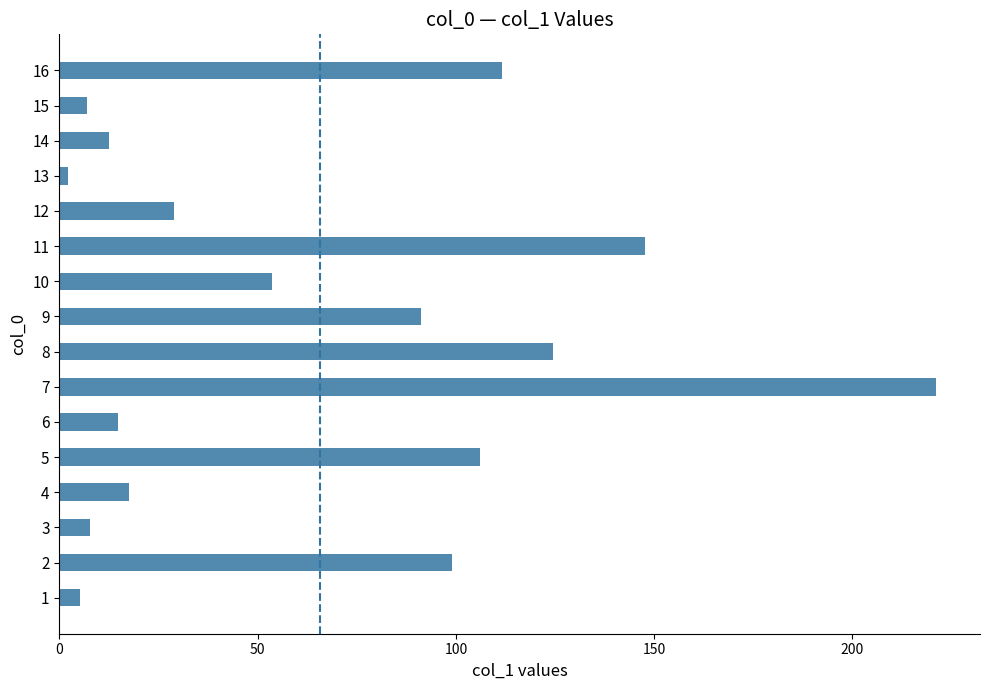

Are the bars grouped side by side (vs. stacked)?

No